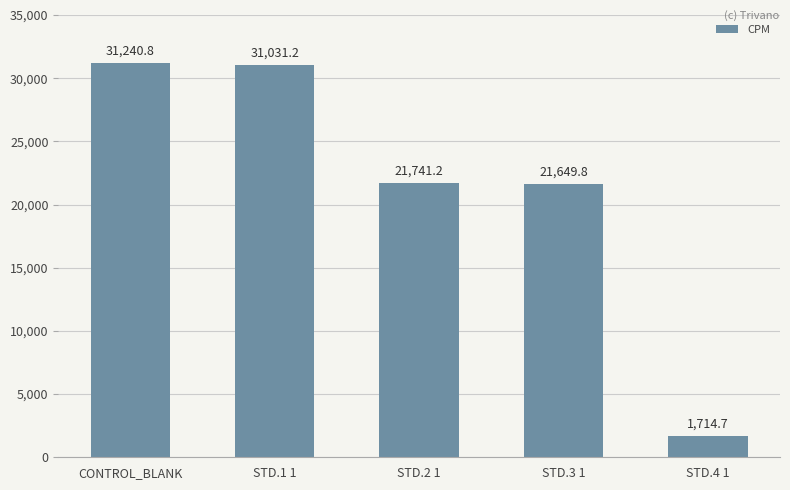

How many data points does each series have?

5